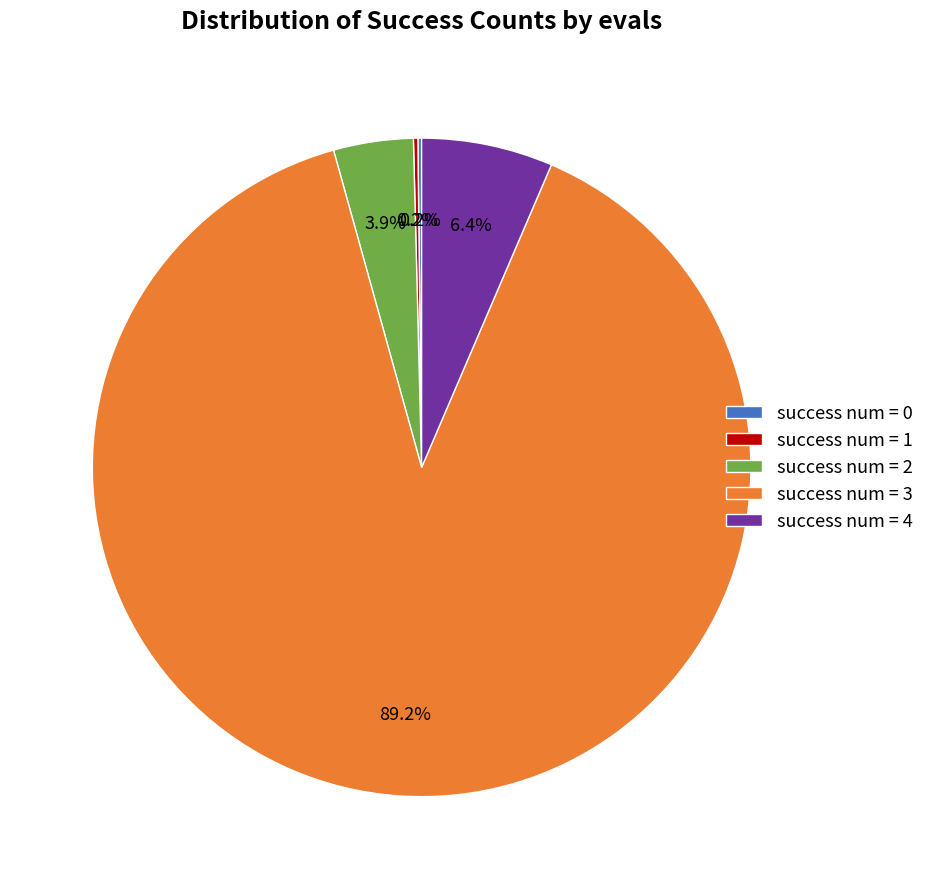

What percentage is NOT represented by success num = 4?

93.6%